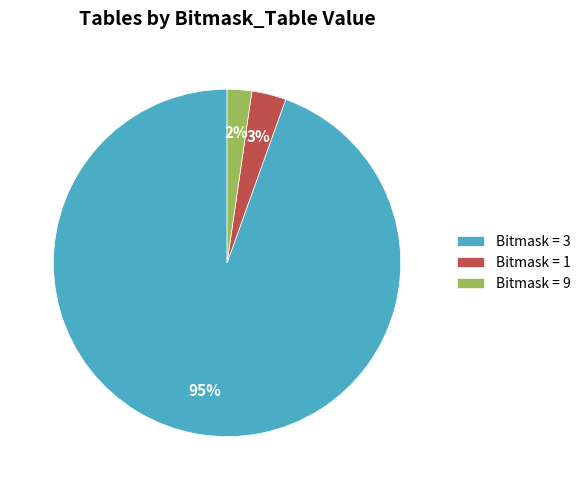

Rank the categories by value from highest to lowest.

Bitmask = 3, Bitmask = 1, Bitmask = 9